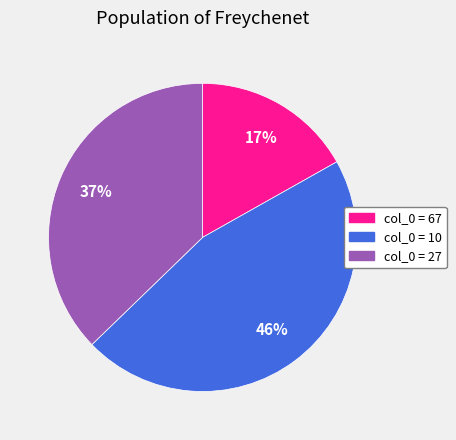

To the nearest percent, what is the average slice percentage?

33%